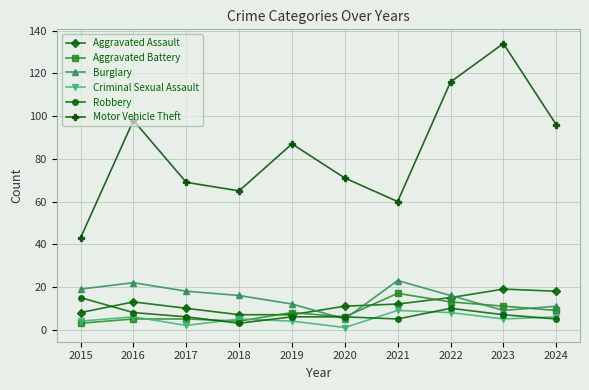

How many lines are shown in the chart?

6